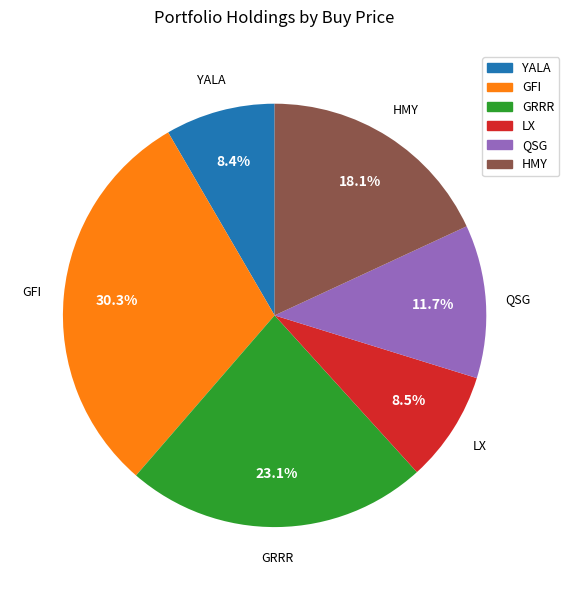

Is the sum of GRRR and QSG greater than half?

No